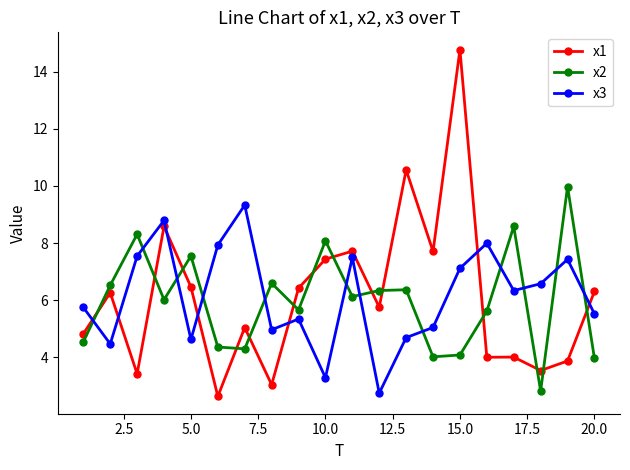

In x2, how many points are higher than both neighbors (excluding endpoints)?

7